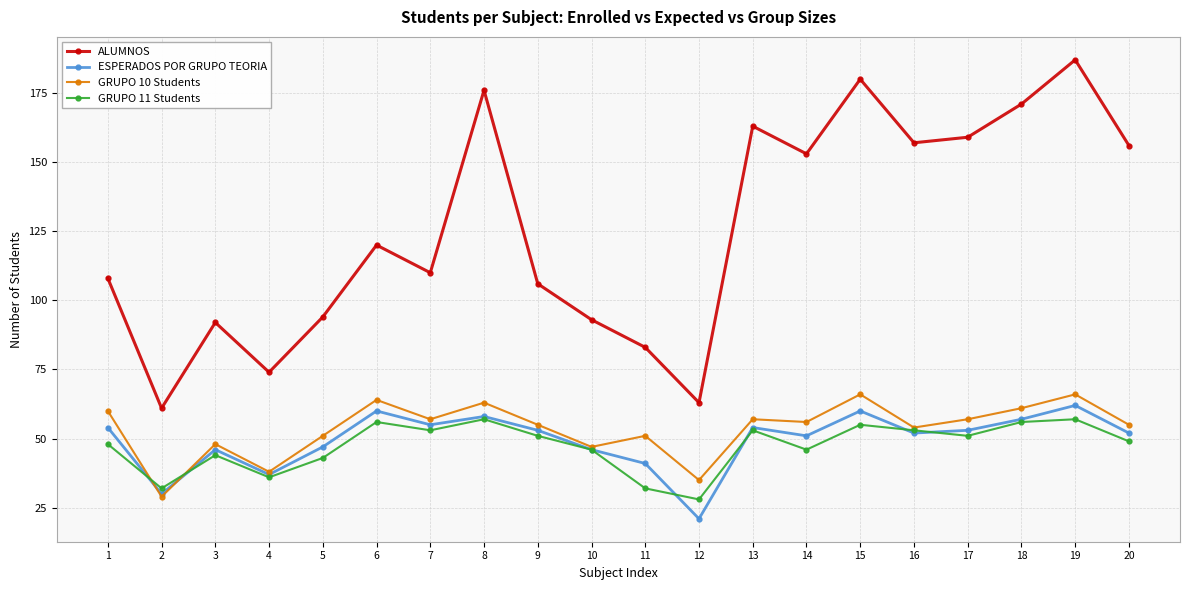

Does the chart display data point markers on the line(s)?

Yes